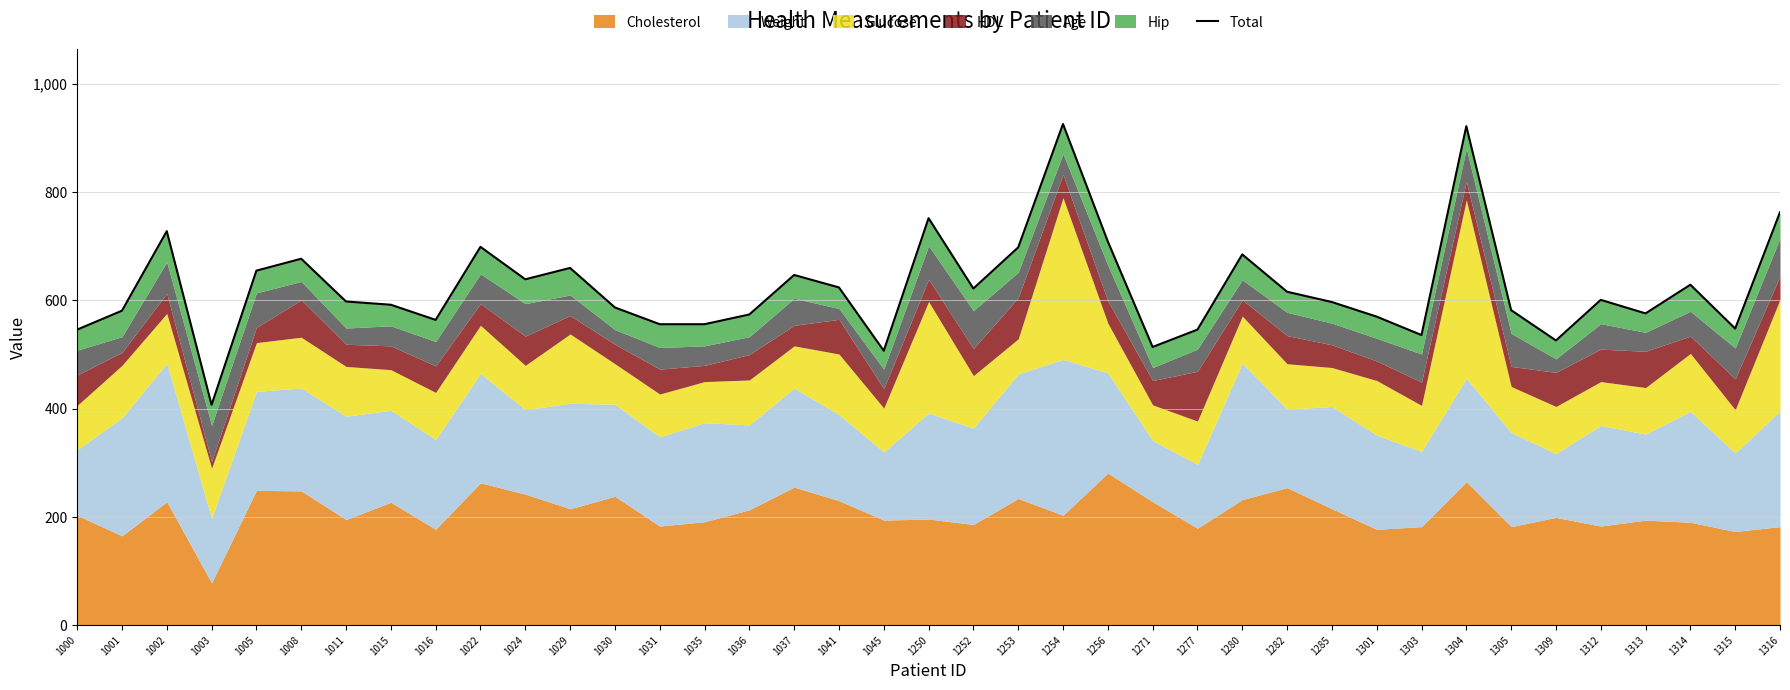

What value does the data have at 1277?

546